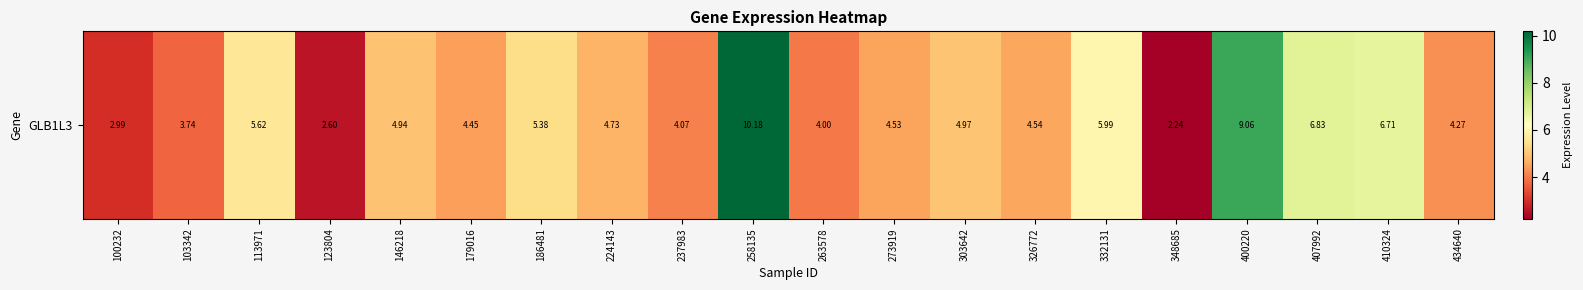

What is the maximum value shown in the chart?

10.2